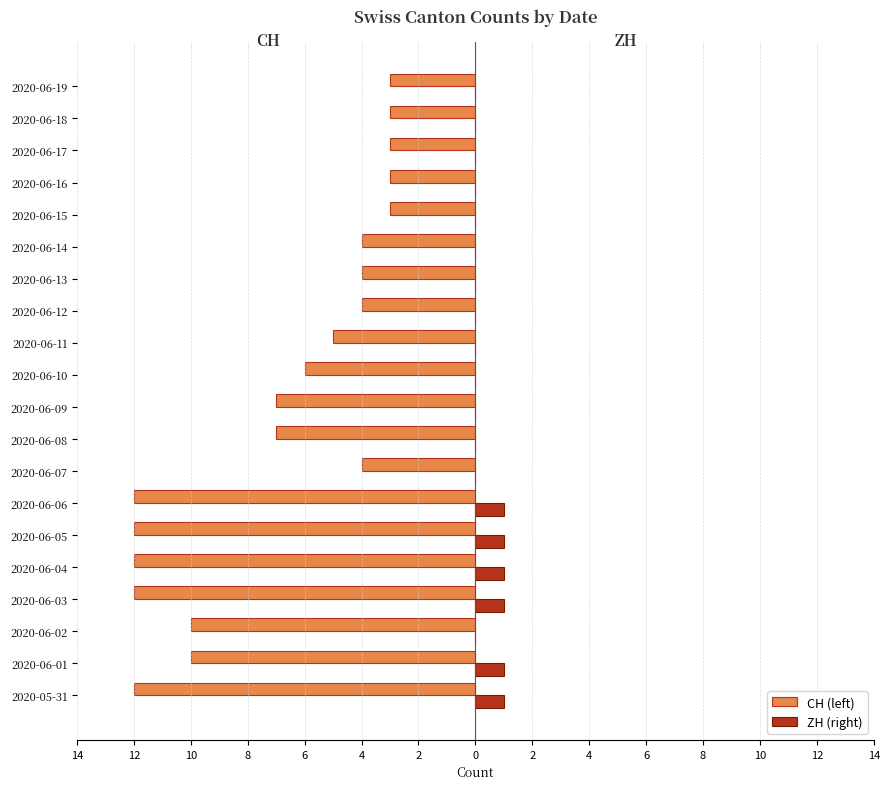

How many bars are there in total?

40